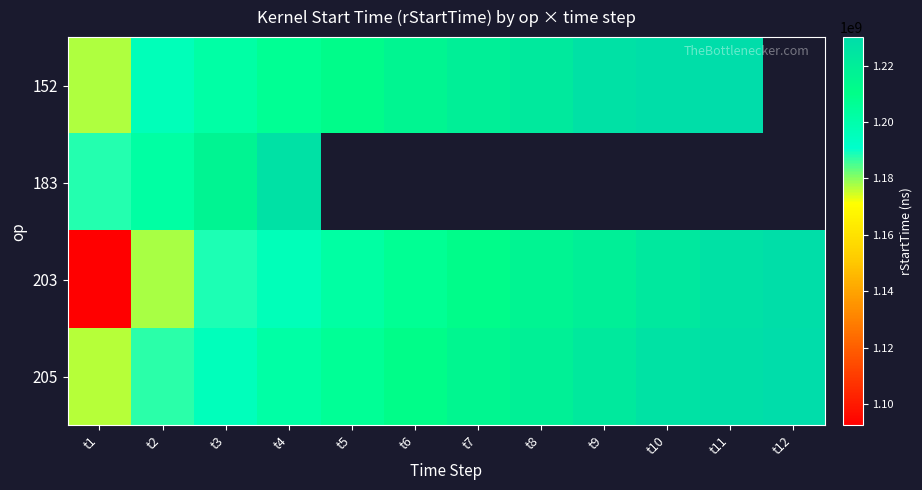

The value of 205 at t12 is 1698281178.9. True or false?

False